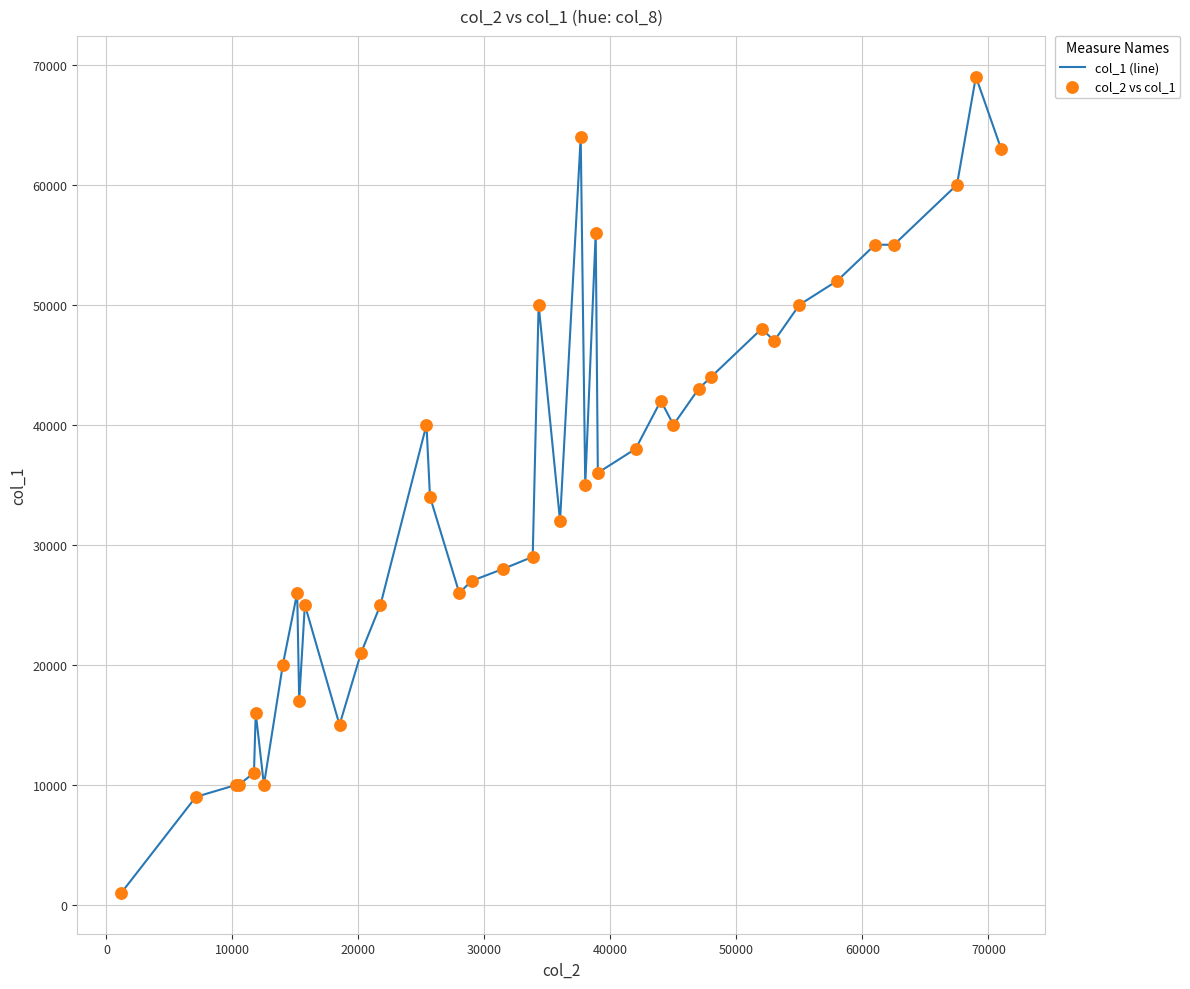

What is the difference between the maximum and minimum values?

68000